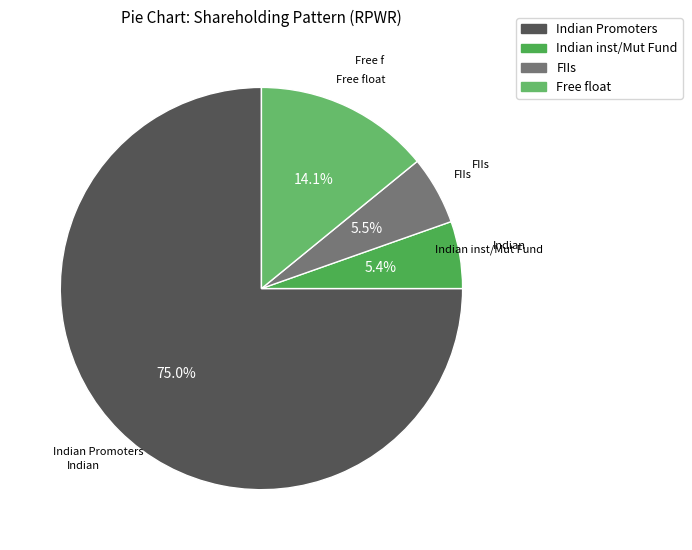

To the nearest percent, what is the average slice percentage?

25%